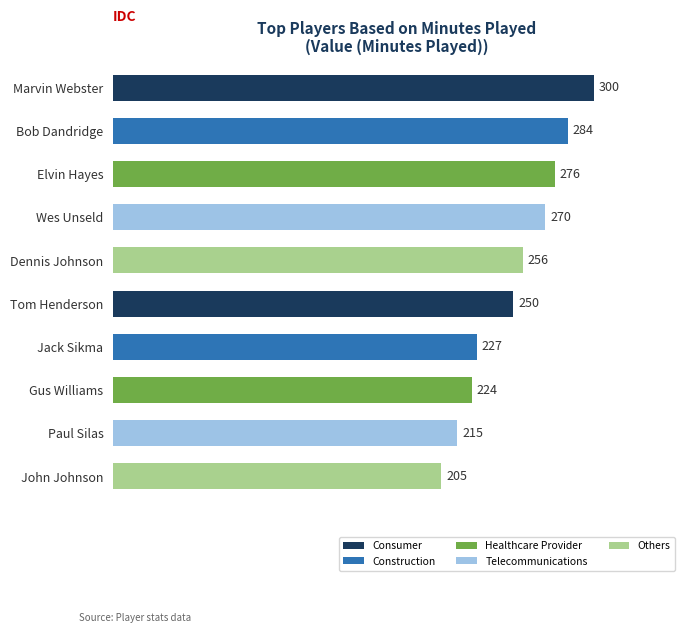

What is the change in value from Elvin Hayes to Wes Unseld?

-6